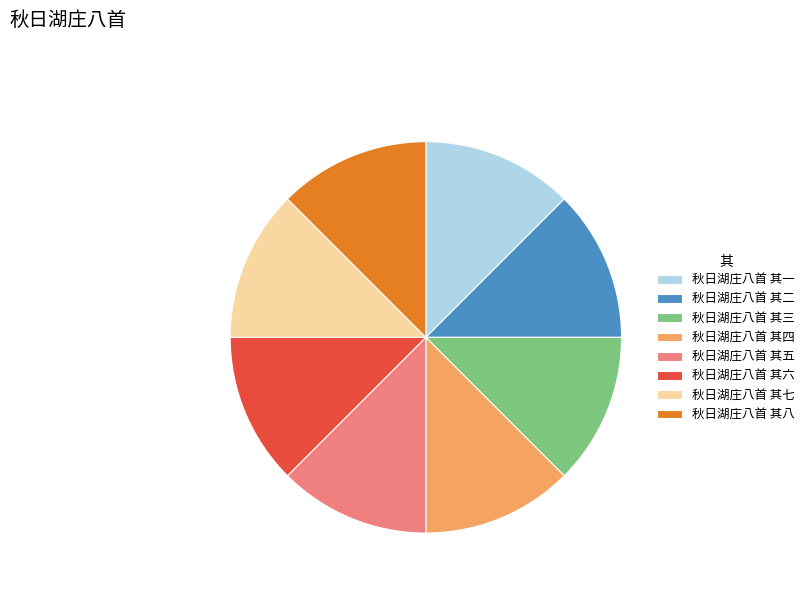

What is the ratio of the value at 秋日湖庄八首 其二 to the value at 秋日湖庄八首 其八?

1.0